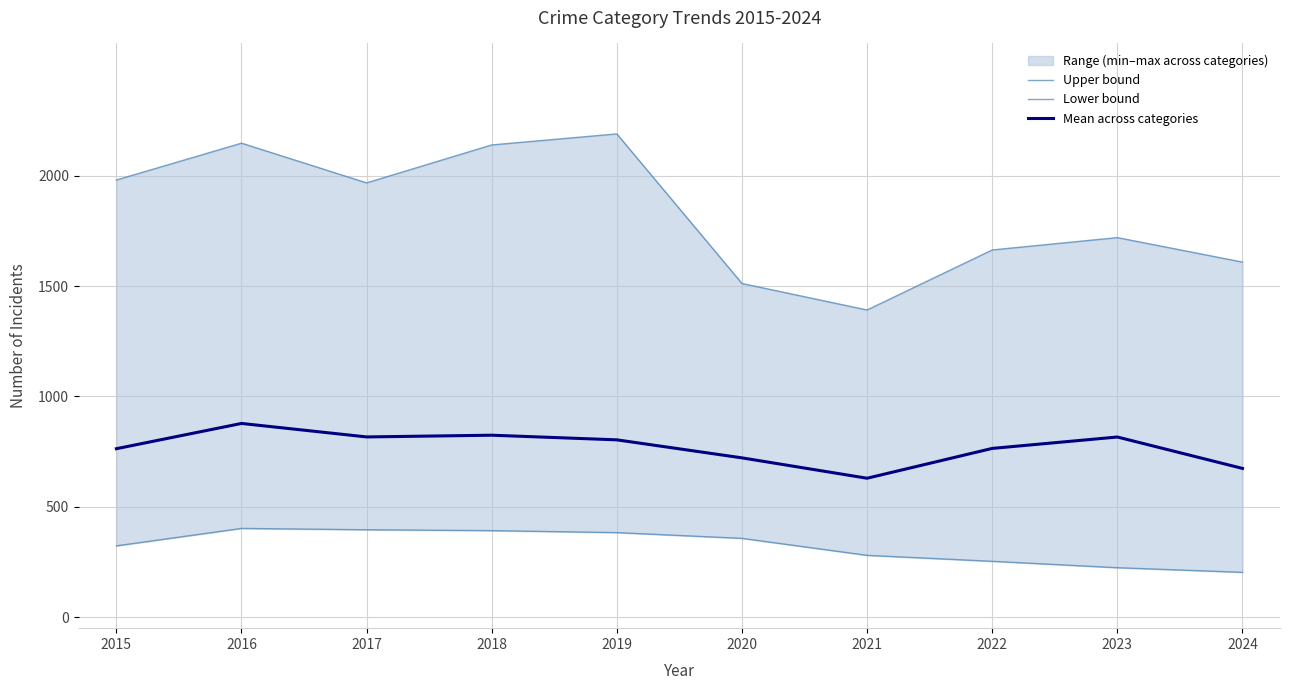

At how many categories does at least one series exceed 836?

10